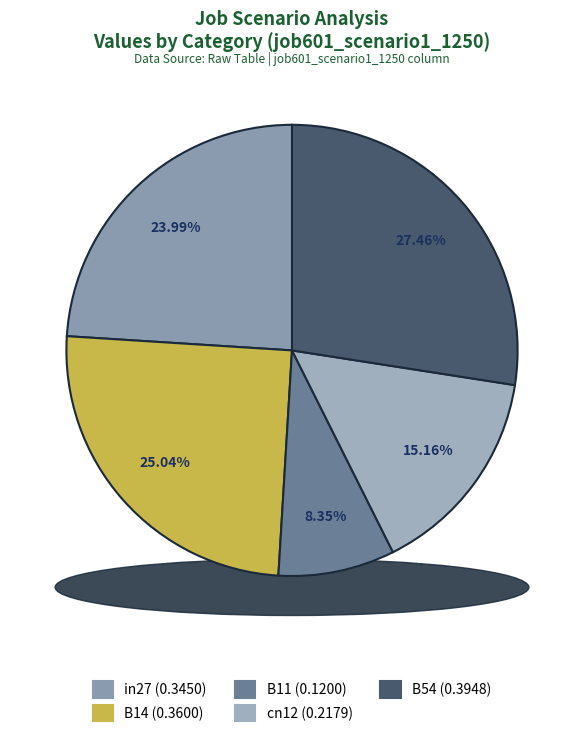

What percentage is the B14 slice, to the nearest percent?

25%